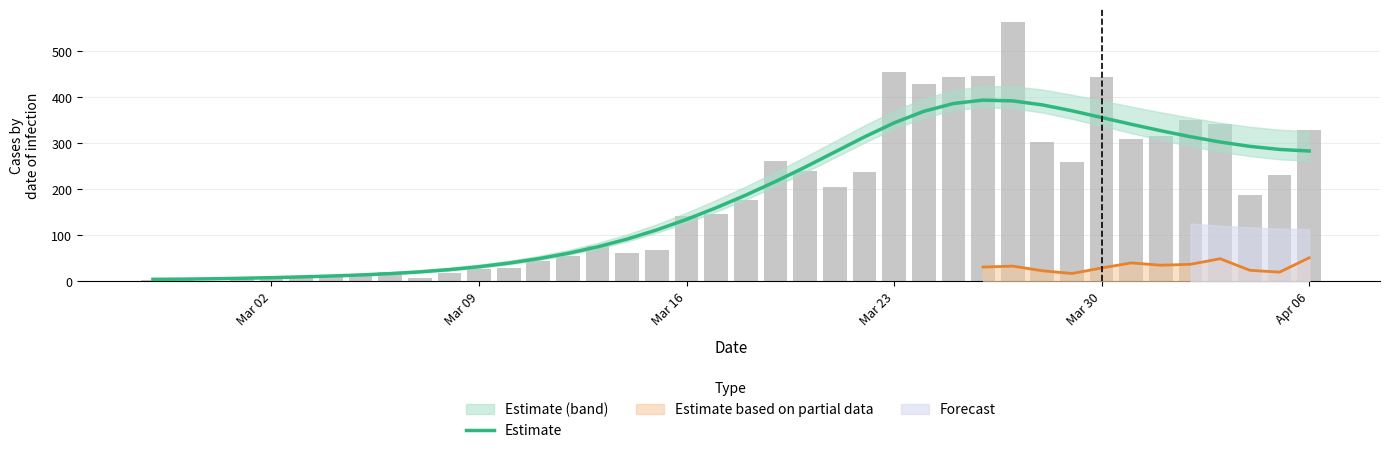

Reading left to right, list all the values displayed in this chart.

Estimate: 4.4	4.8	5.6	6.7	8.1	9.7	11.5	13.9	16.8	20.6	25.5	31.7	39.5	49.1	60.7	74.8	91.7	111.6	134.3	159.5	186.9	216.3	247.6	280.3	313.0	343.4	368.5	385.4	392.8	391.1	382.5	369.6	355.1	340.4	326.4	313.5	302.0	292.6	285.9	282.5
confirmed (raw): 2.0	4.0	1.0	7.0	10.0	8.0	10.0	11.0	21.0	7.0	18.0	27.0	28.0	44.0	54.0	76.0	61.0	69.0	142.0	145.0	177.0	261.0	240.0	204.0	236.0	454.0	428.0	442.0	444.0	562.0	303.0	258.0	442.0	309.0	316.0	350.0	340.0	187.0	230.0	328.0